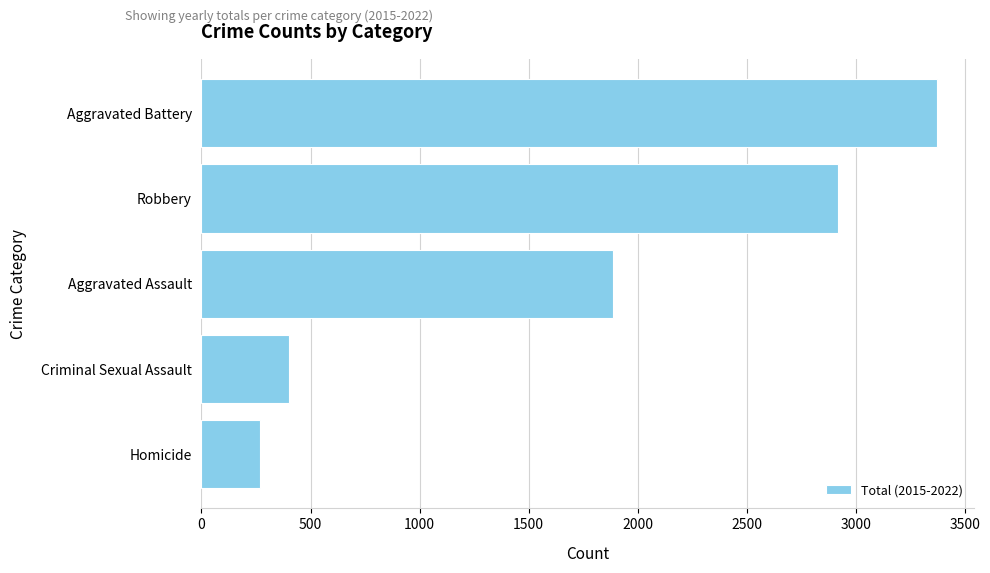

What is the greatest value displayed?

3375